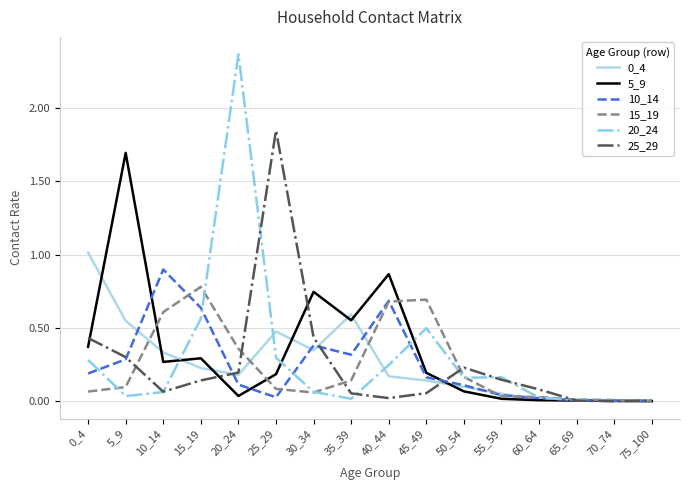

True or false: 10_14 has more than 1 interior local peaks.

True